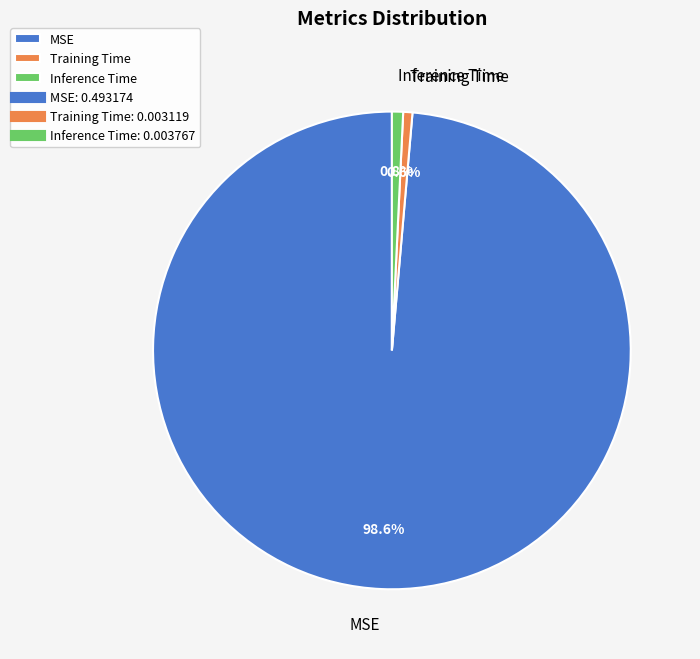

Combined, what portion of the pie is Inference Time and MSE?

99.4%